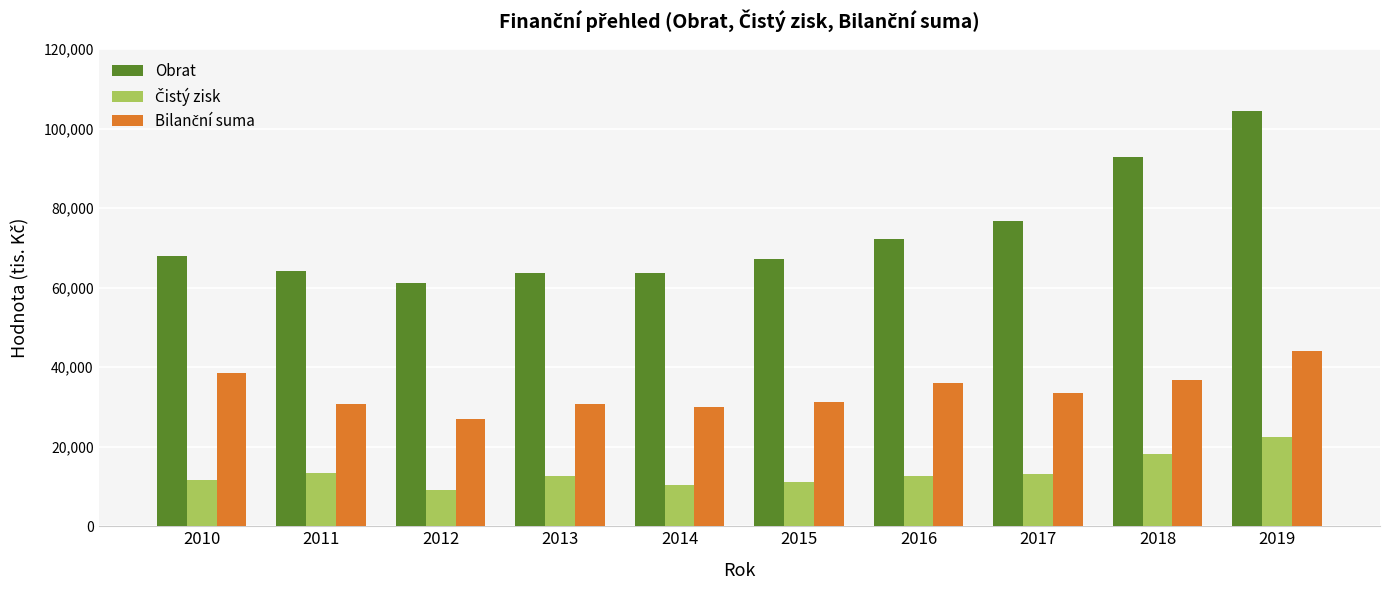

What is the sum of all Obrat values?

734375